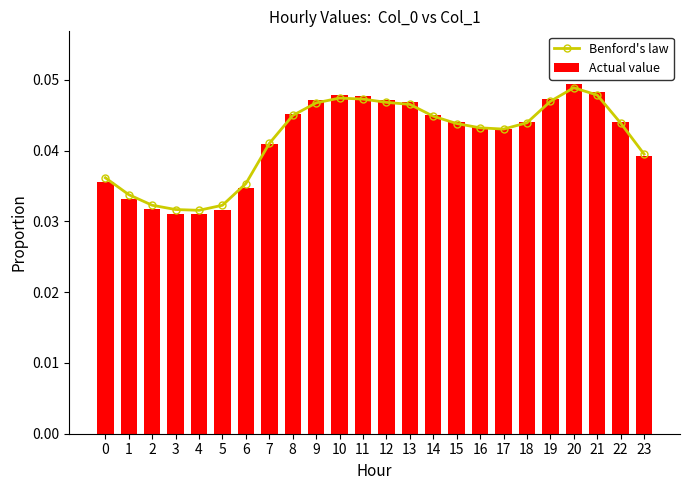

At which label is Benford's law closest to 0?

4